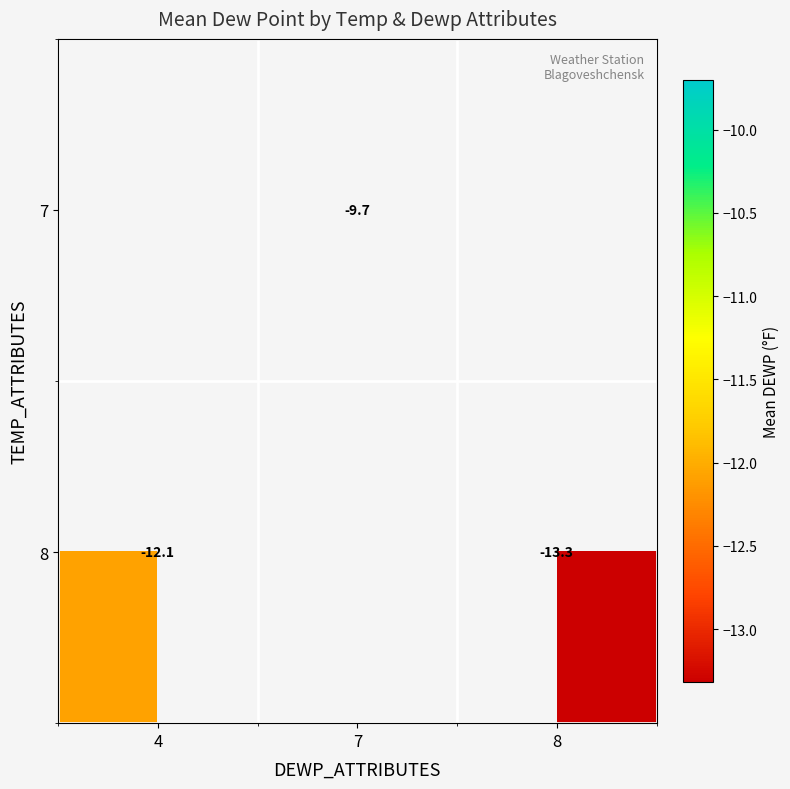

The value of 8 at 4 is -8.0. True or false?

False